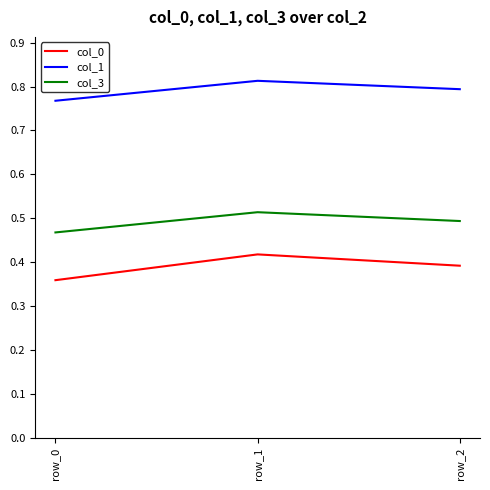

At which label does col_1 reach its minimum?

row_0